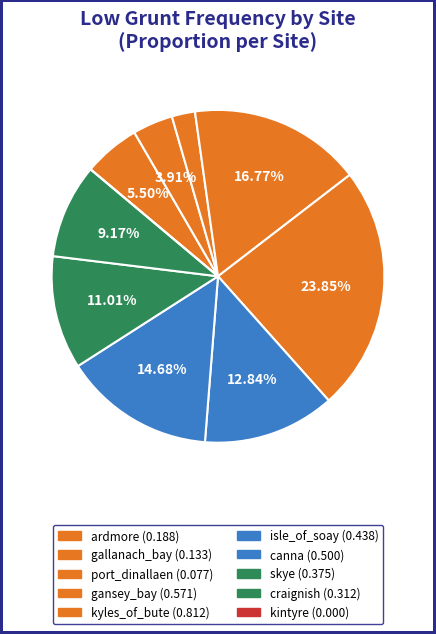

The ardmore slice represents 19% of the pie. True or false?

False